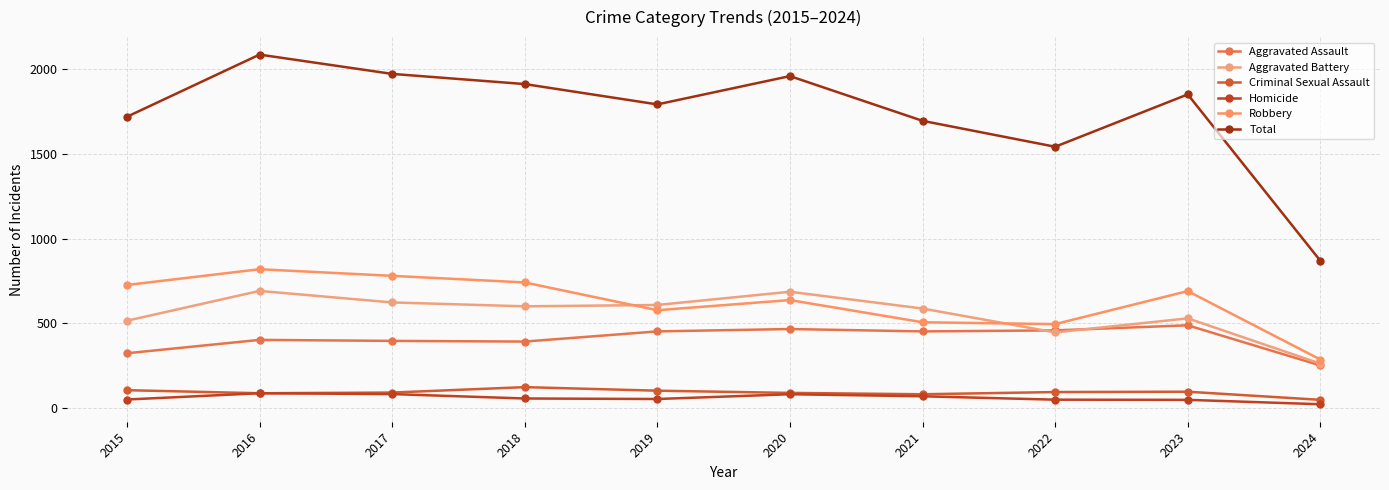

Where does the Aggravated Battery series first go above 600?

2016